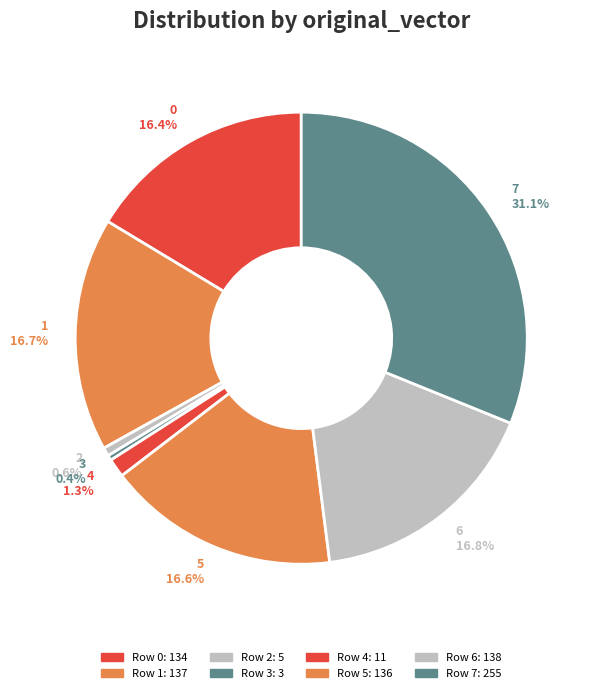

Does 5 account for over 50% of the chart?

No